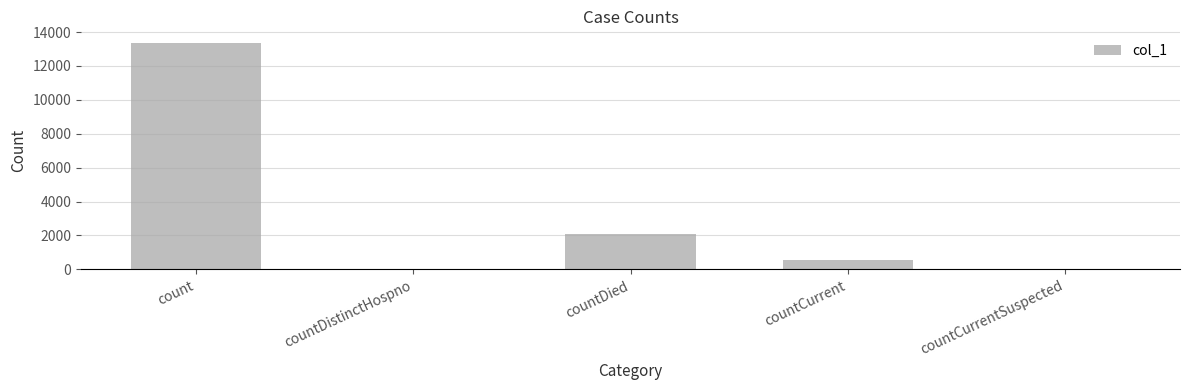

True or false: the data shows 546 at countCurrent.

True